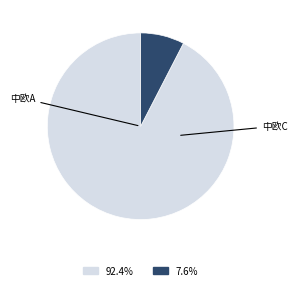

Is there any slice that represents more than half of the pie?

Yes